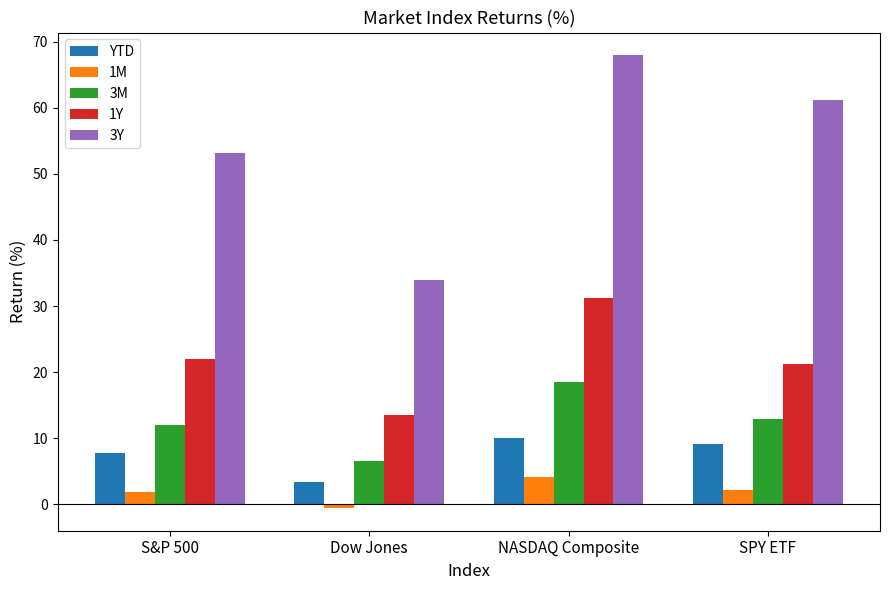

Rank the series at Dow Jones from lowest to highest value.

1M, YTD, 3M, 1Y, 3Y